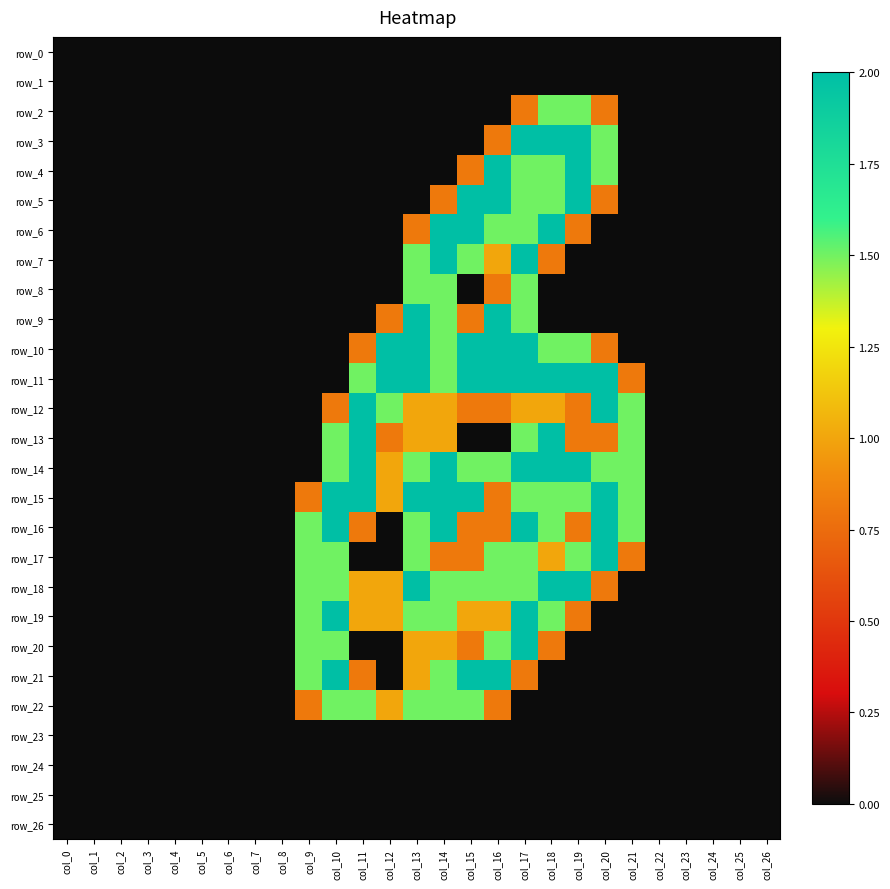

What is the maximum value shown in the chart?

2.0